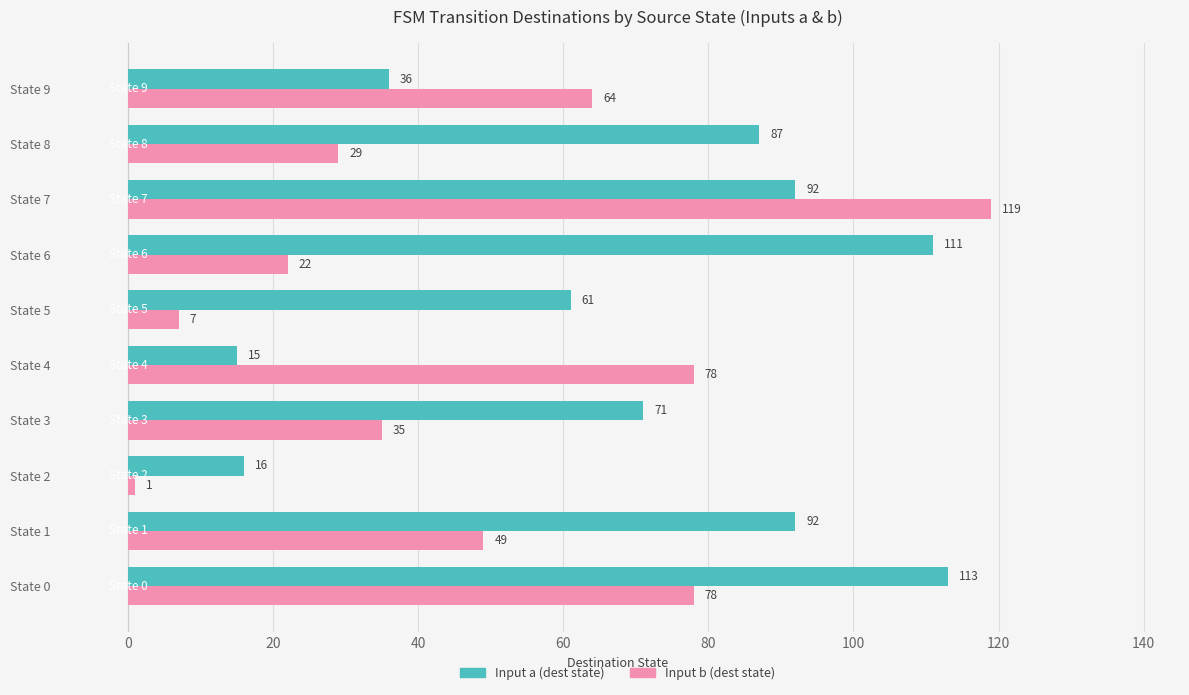

What is the sum of all Input a (dest state) values?

694